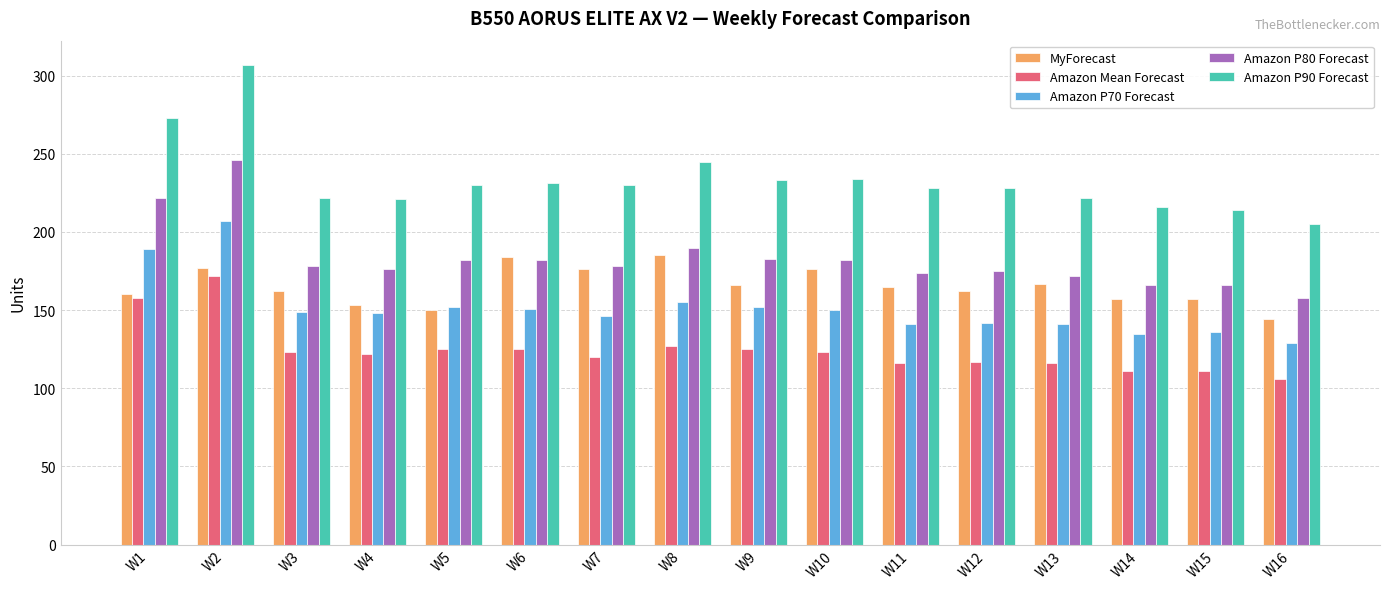

How many groups of bars are there?

16